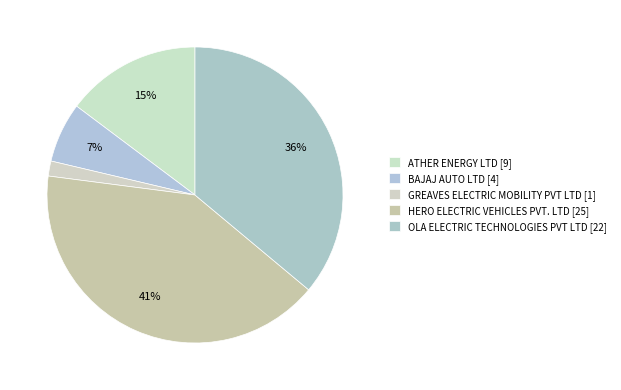

True or false: BAJAJ AUTO LTD accounts for 1% of the total.

False